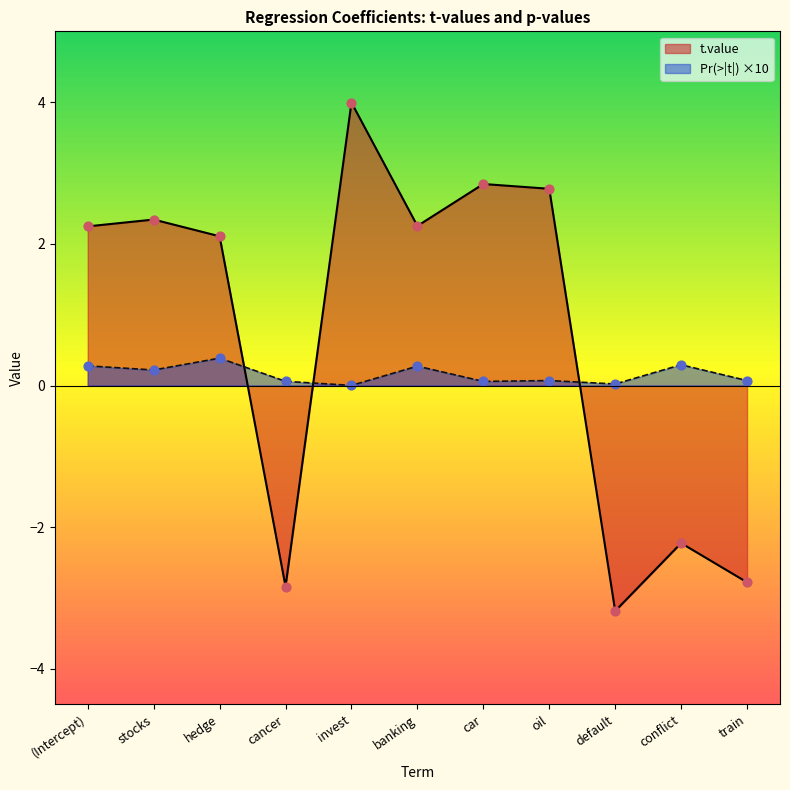

Which series has the largest total across all categories?

t.value